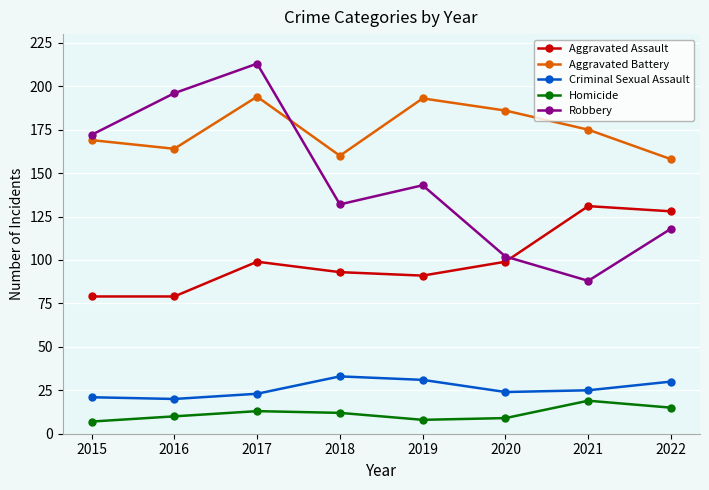

In Robbery, how many points are lower than both neighbors (excluding endpoints)?

2